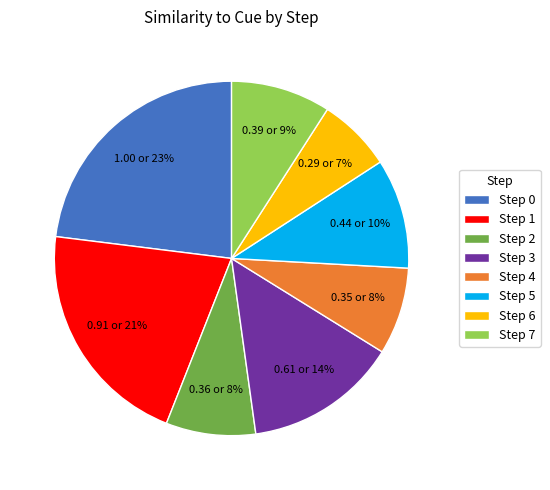

Is it true that Step 4 is 8% of the pie?

True